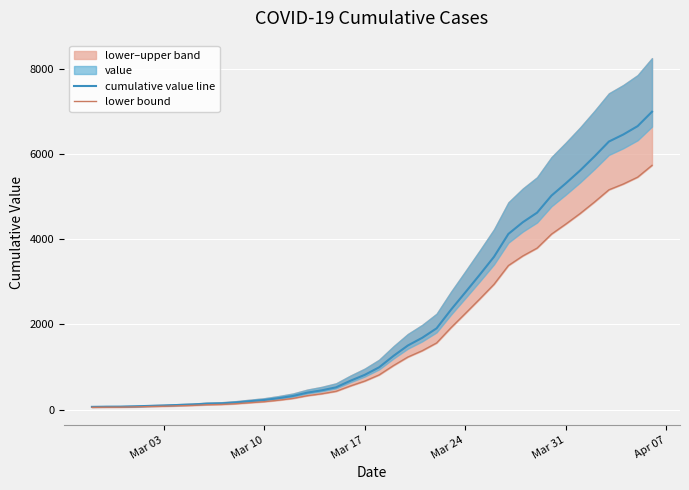

True or false: cumulative value line has more than 2 interior local peaks.

False